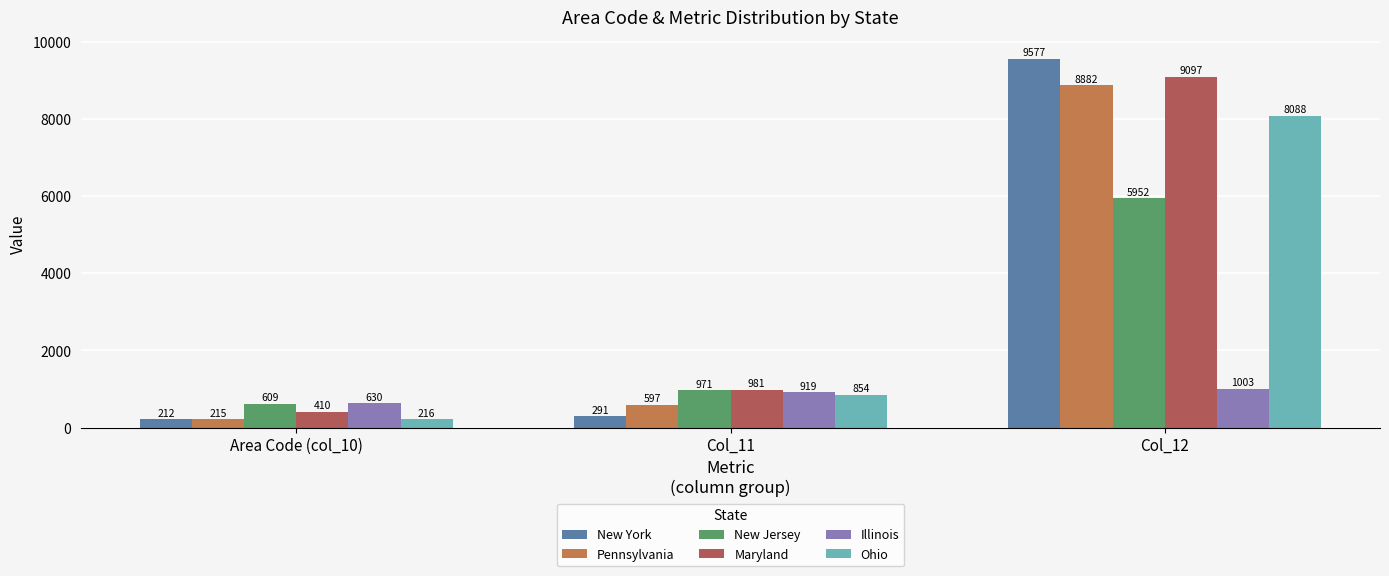

Are the bars grouped side by side (vs. stacked)?

Yes